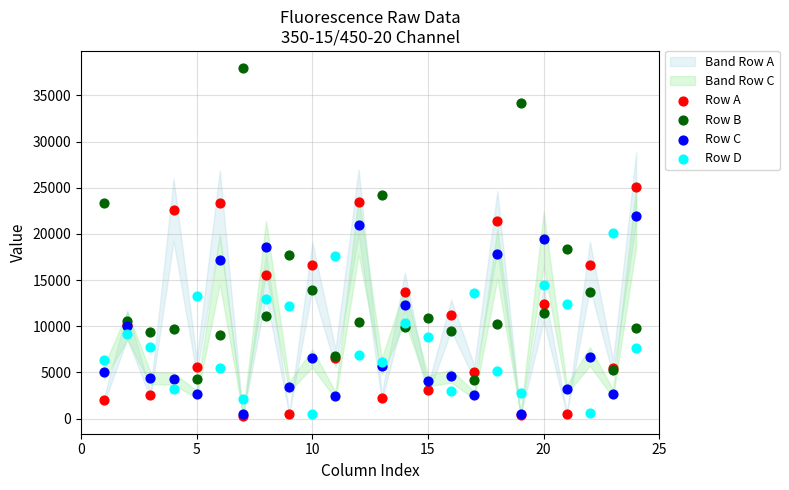

Which series reaches the maximum Y coordinate?

Row B